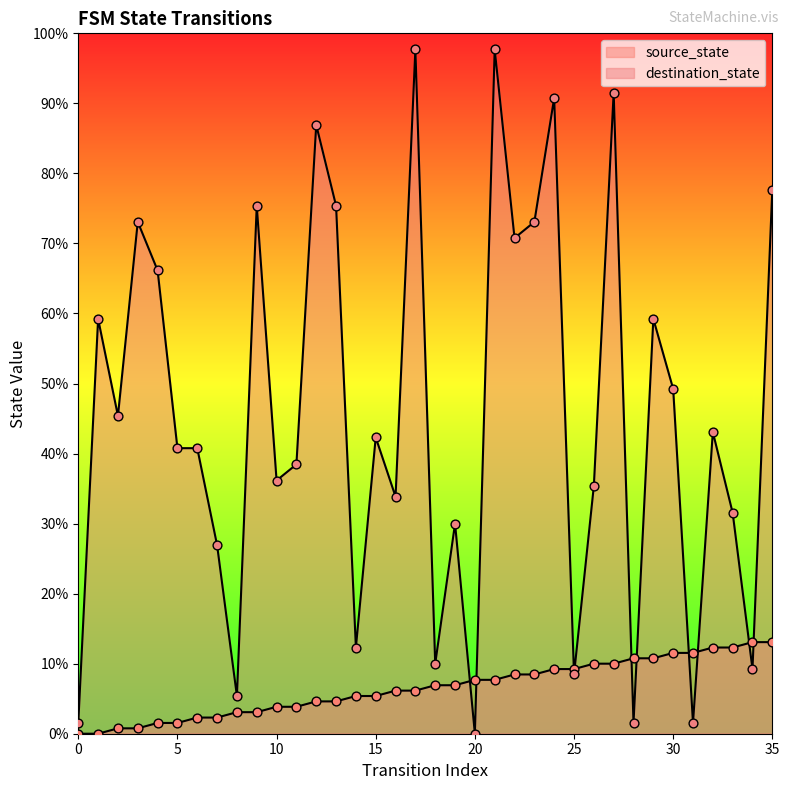

Which series reaches the maximum Y coordinate?

destination_state